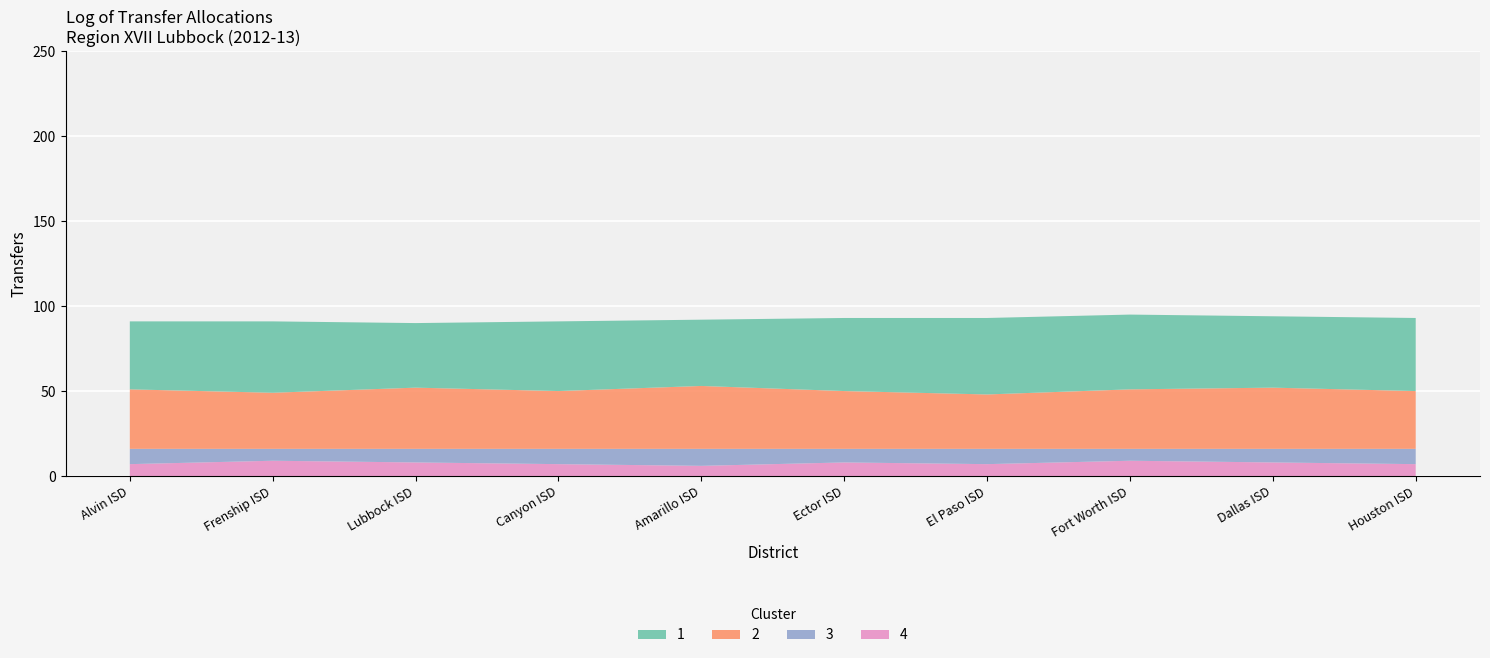

The 4 series shows 6 at Amarillo ISD. True or false?

True